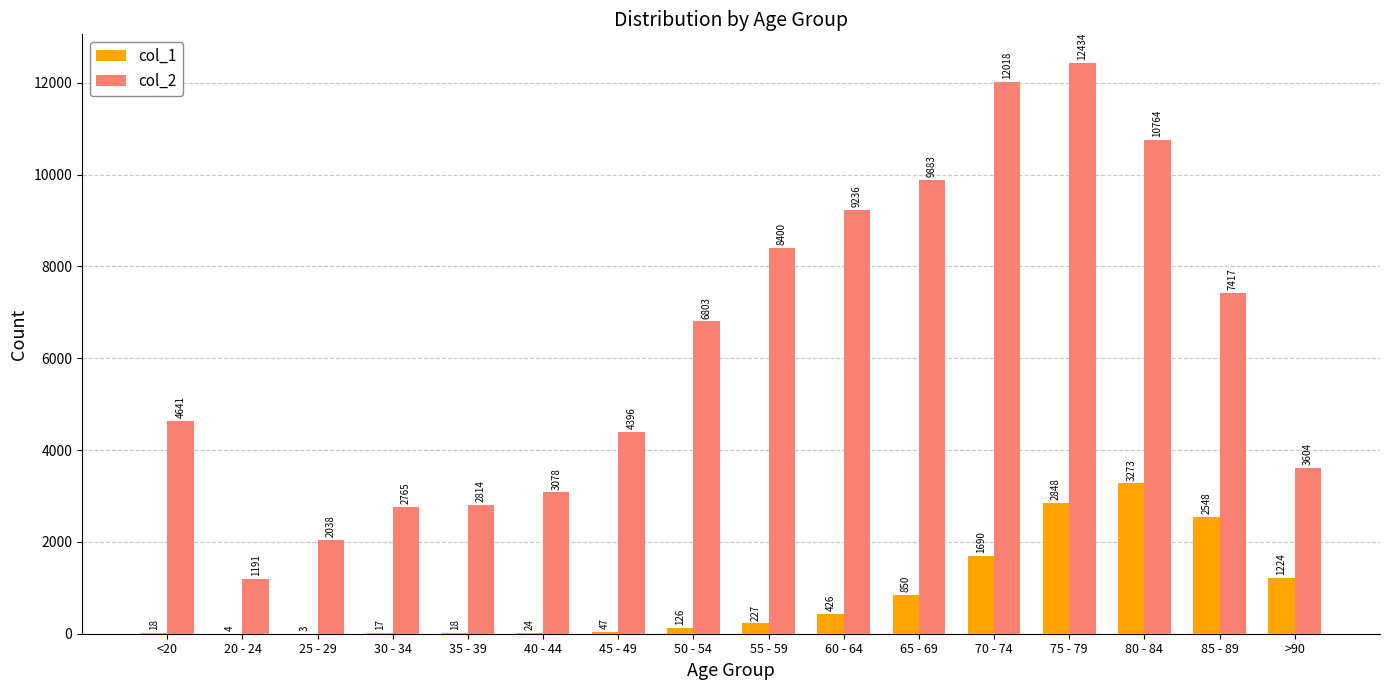

How many groups of bars are there?

16